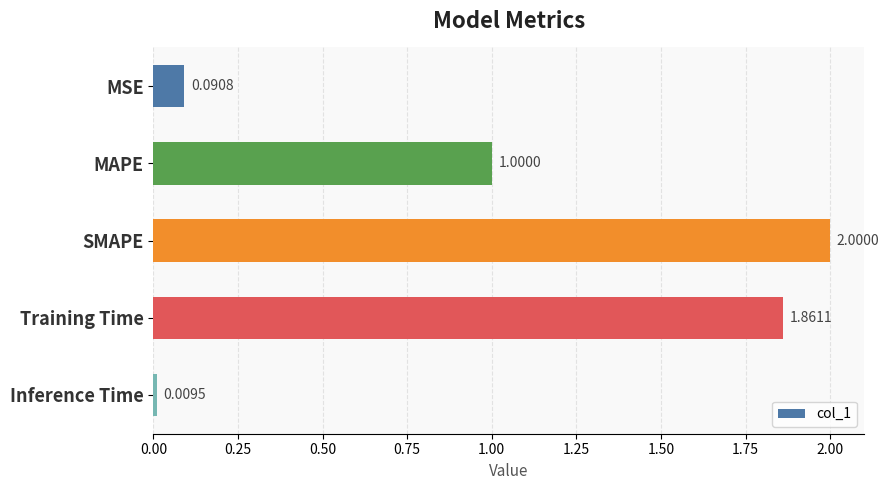

Where is the data nearest to the value 1?

MAPE